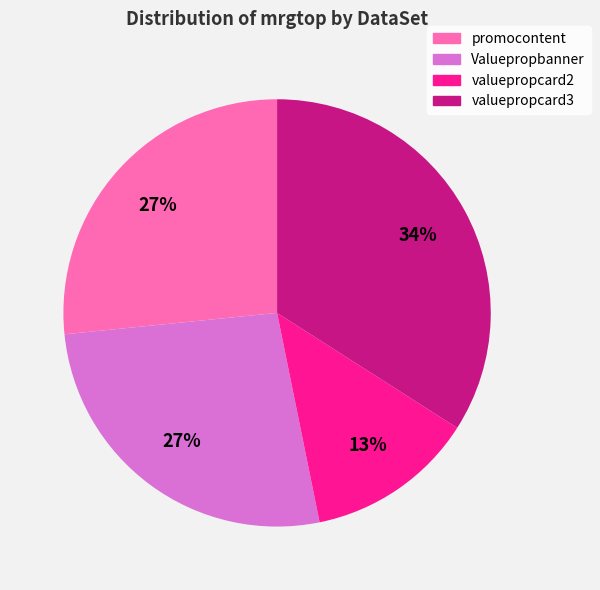

Approximately how many times larger is the value at Valuepropbanner compared to valuepropcard3?

0.8